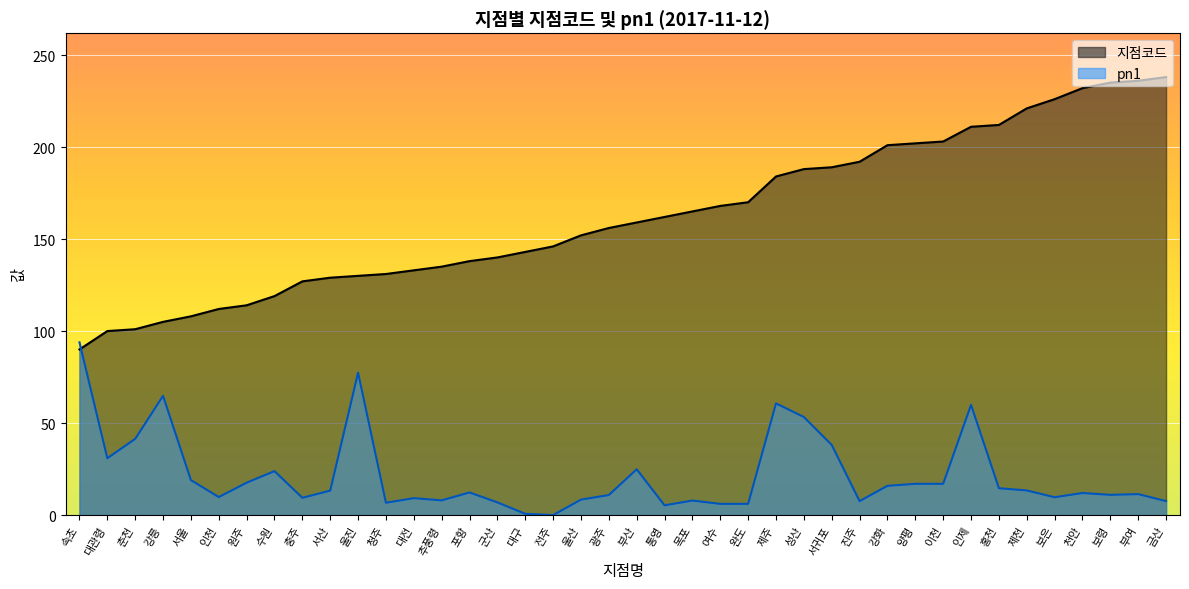

What is the label of the 30th point from the right?

울진